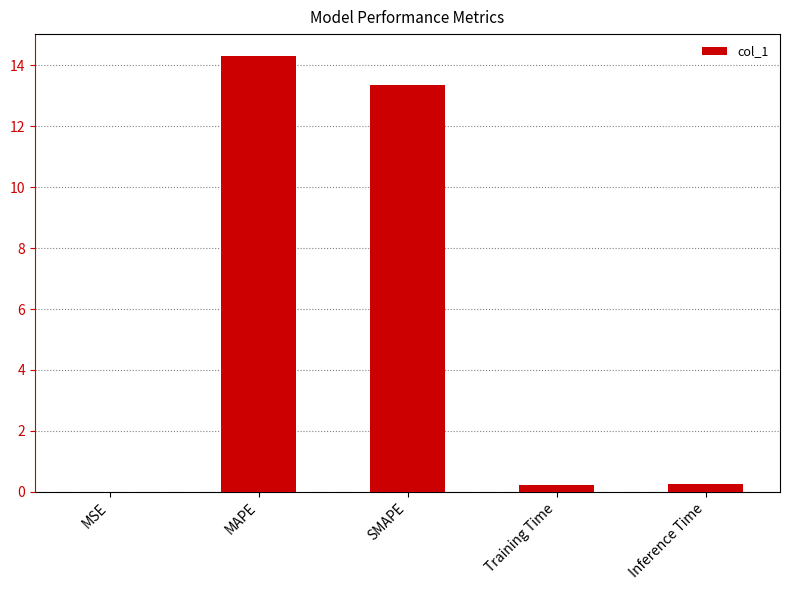

What is the sum of all values?

28.2